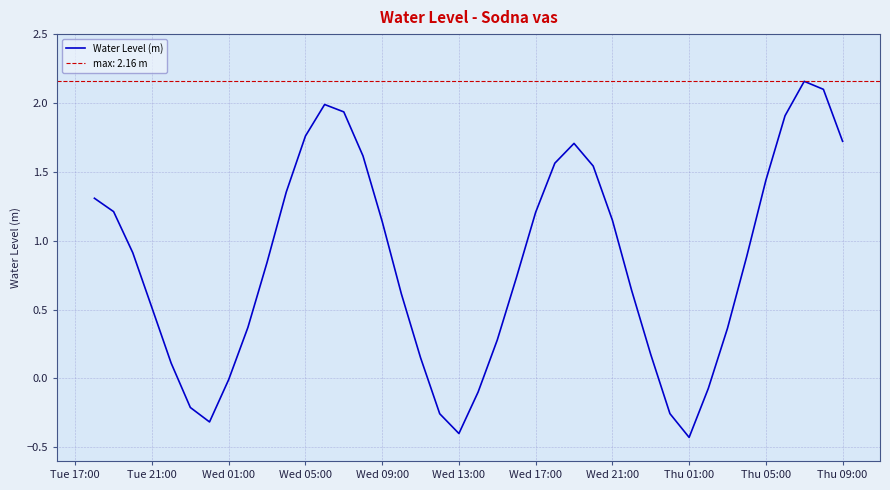

What is the maximum value shown in the chart?

2.2